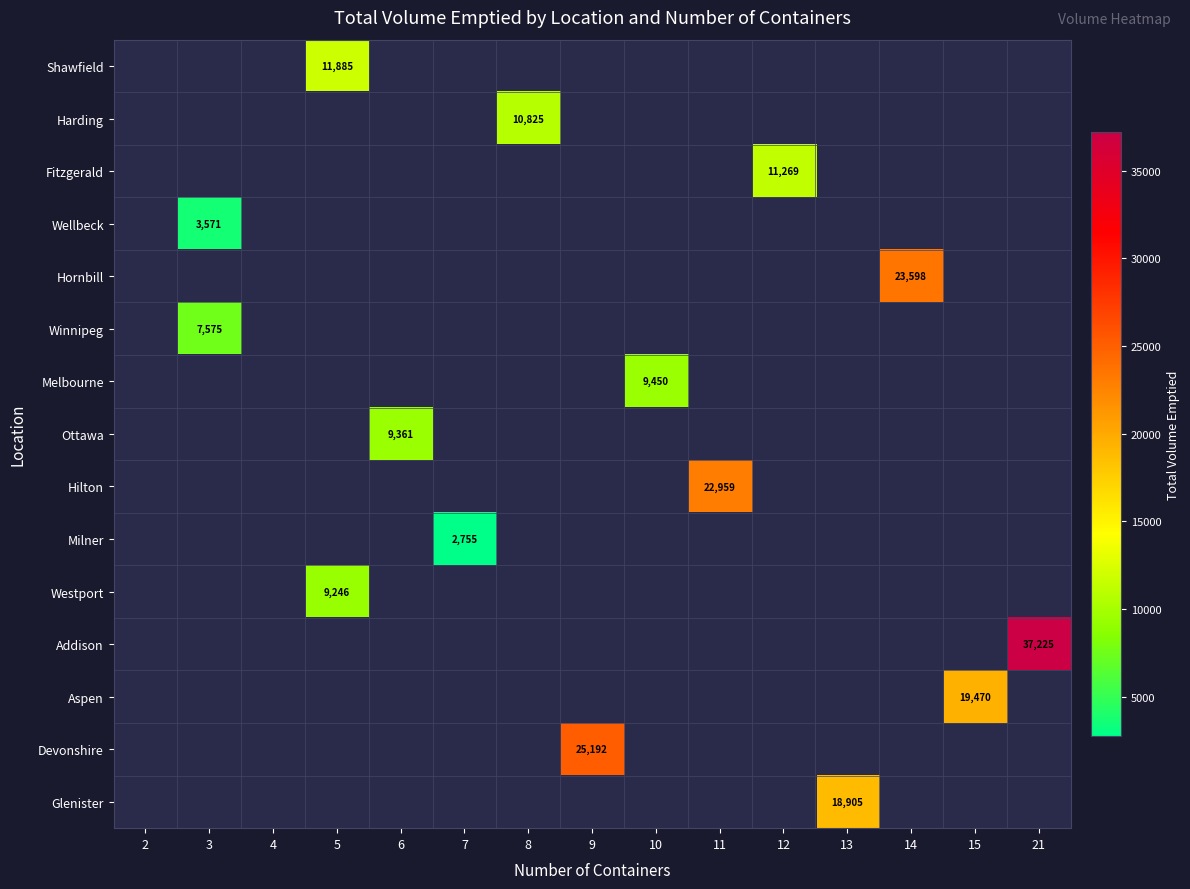

The Westport series shows 3821 at 5. True or false?

False